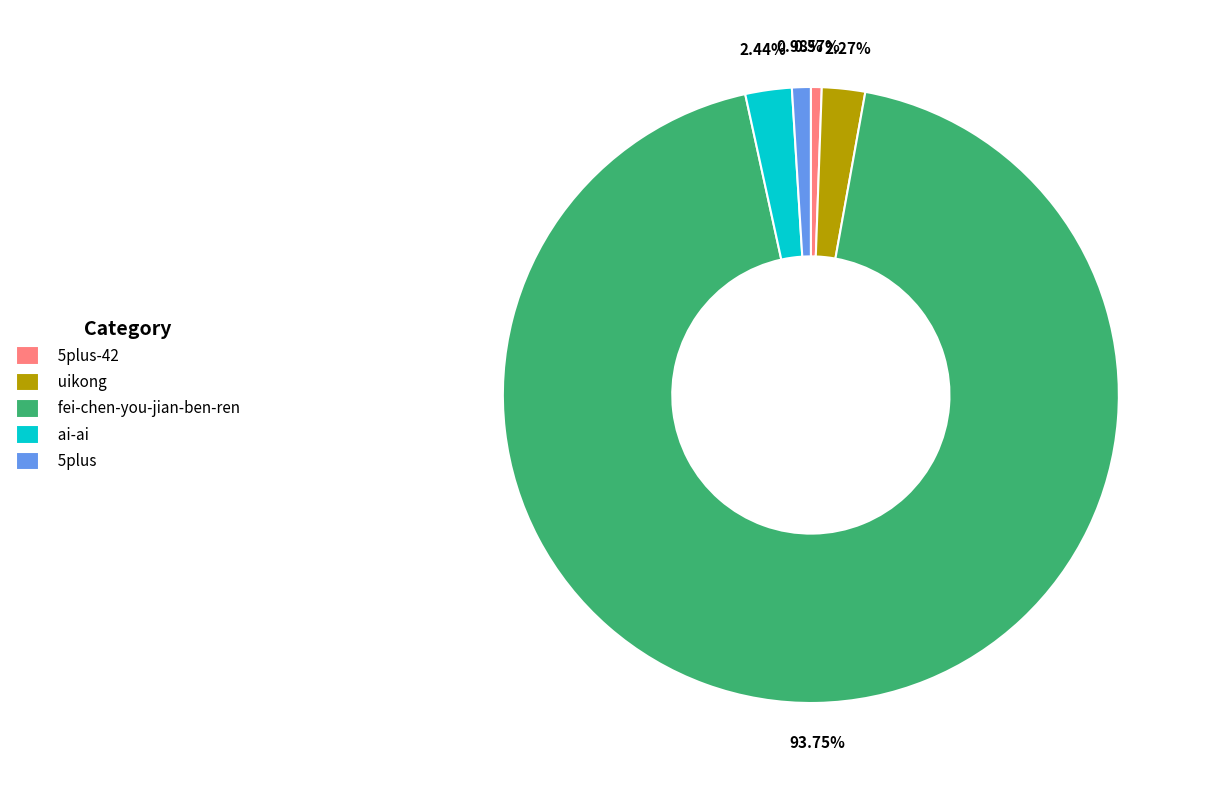

How many segments does this pie chart have?

5